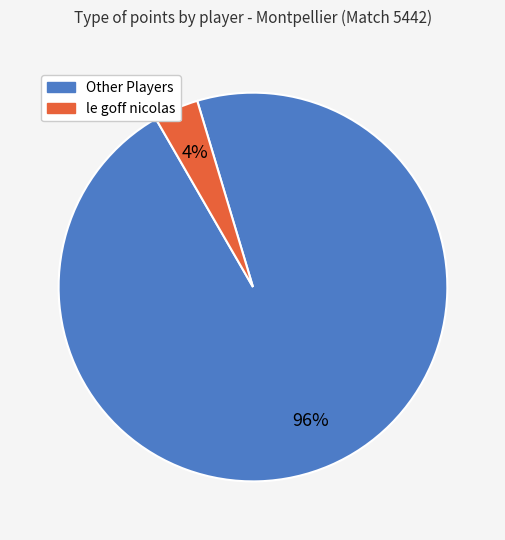

The Other Players slice represents 82% of the pie. True or false?

False